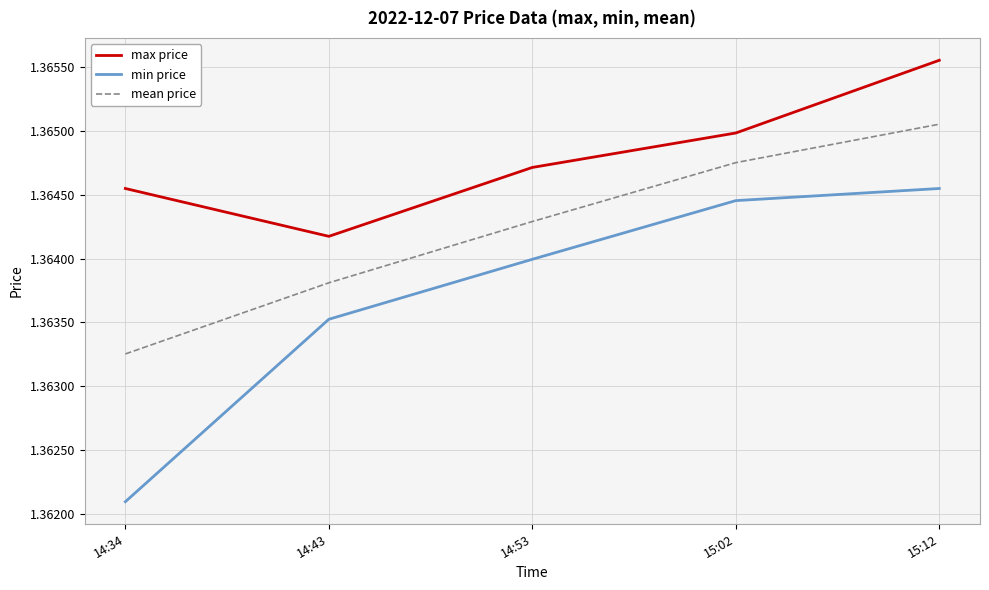

Which category has the lowest value in the max price series?

14:43